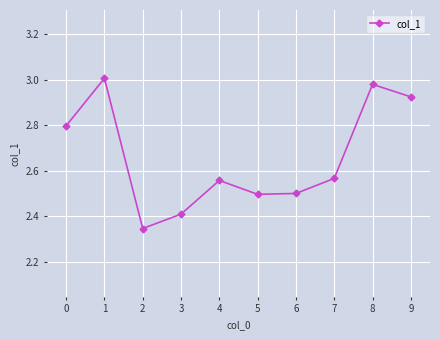

How many interior local valleys (lower than both neighbors) does the data have?

2